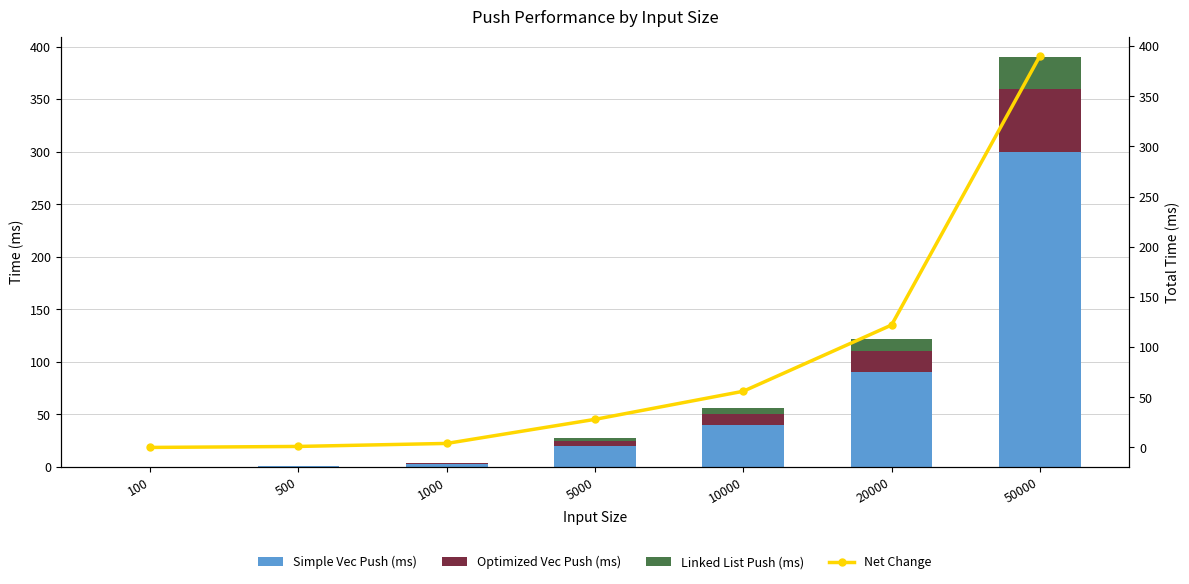

Which series has the largest total across all categories?

Net Change